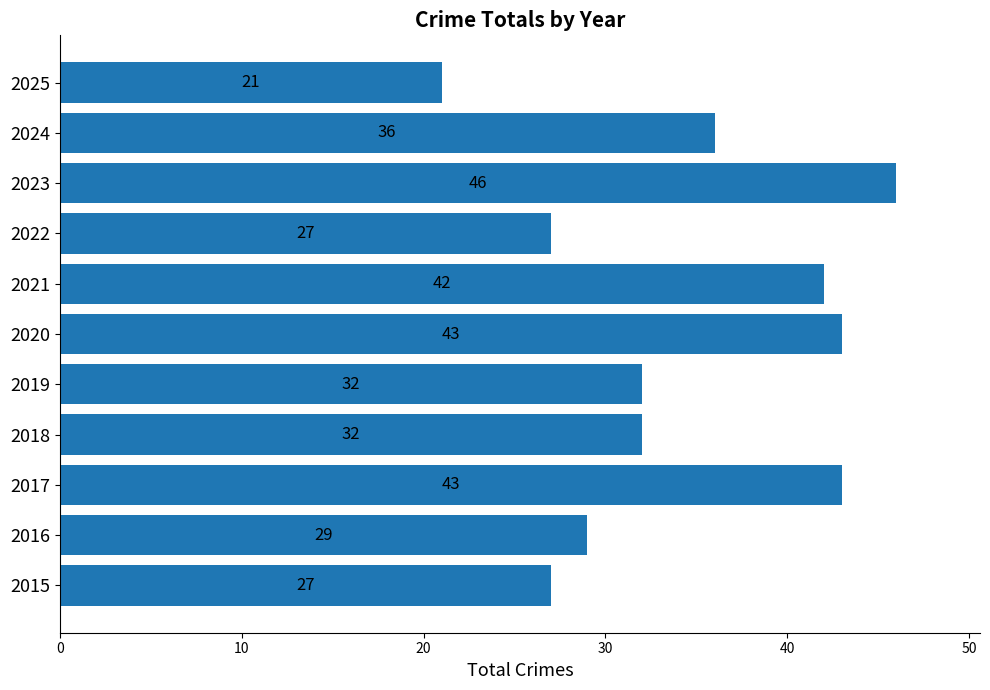

At which category does the chart reach its peak across all series?

2023